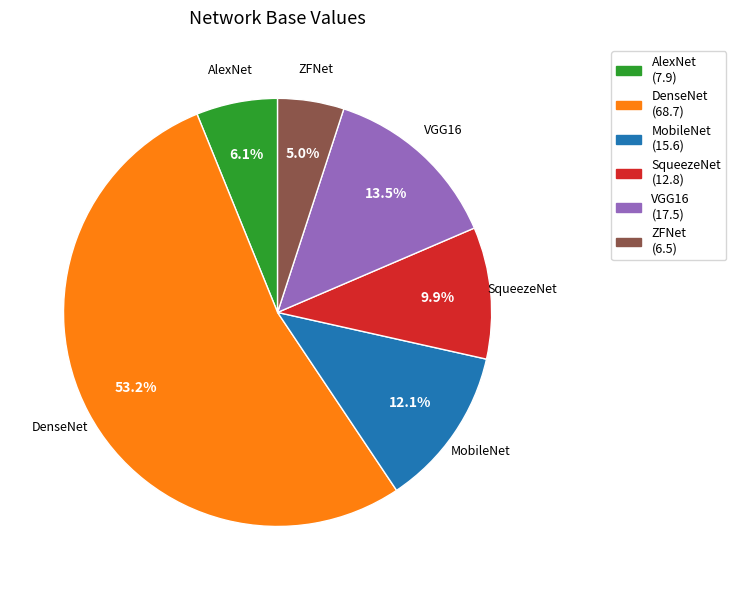

What percentage is the DenseNet slice, to the nearest percent?

53%